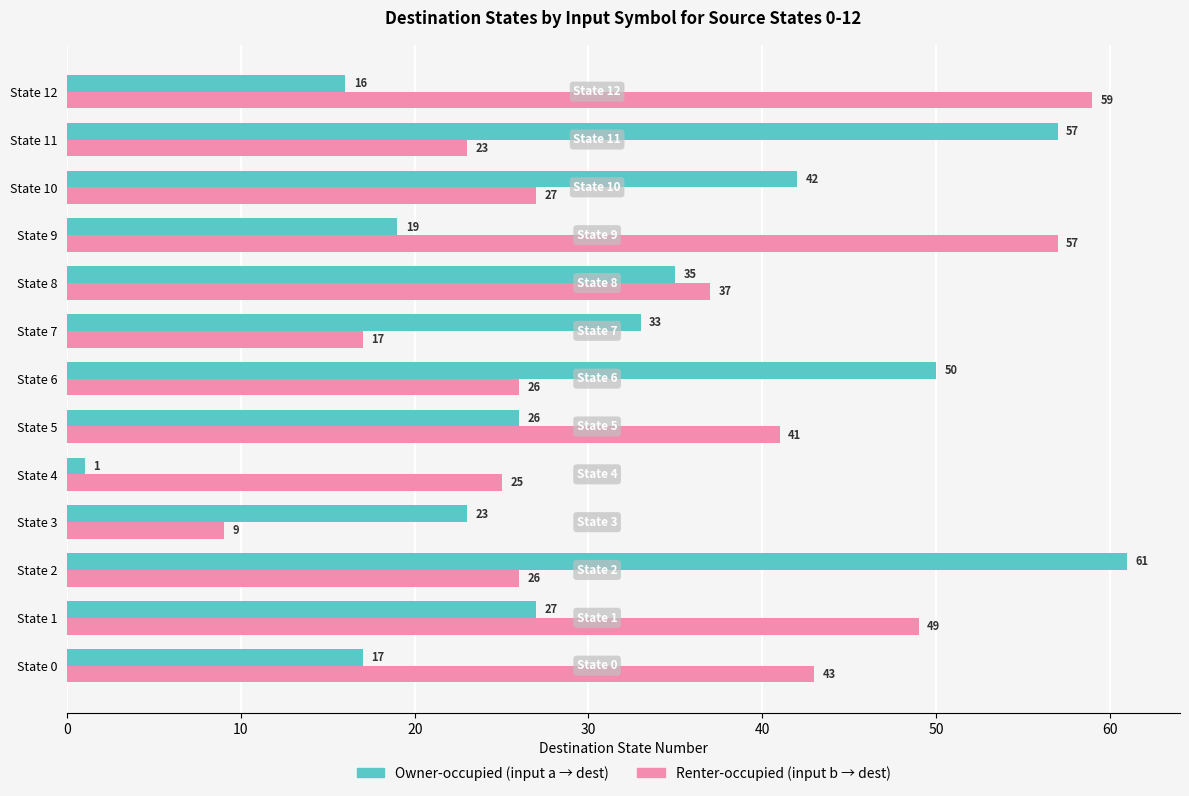

What is the spread (max minus min) of values at State 2?

35